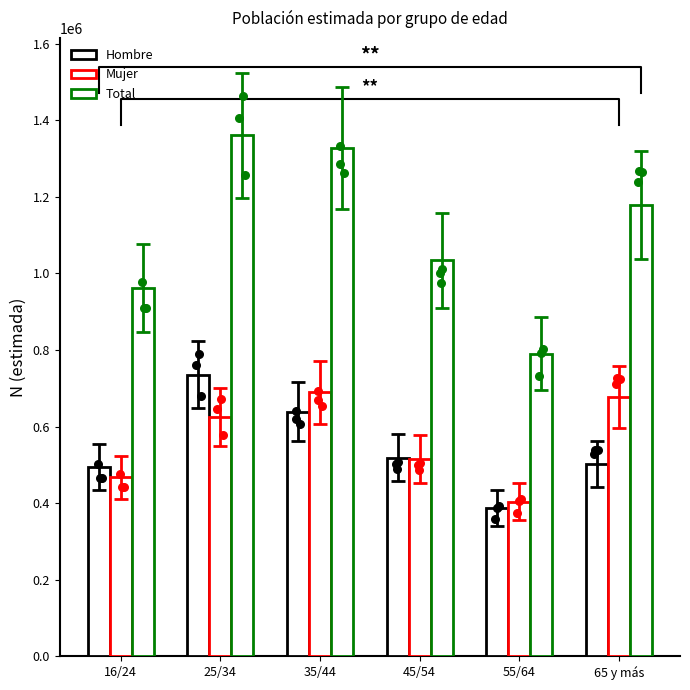

At how many categories does at least one series exceed 742582?

6